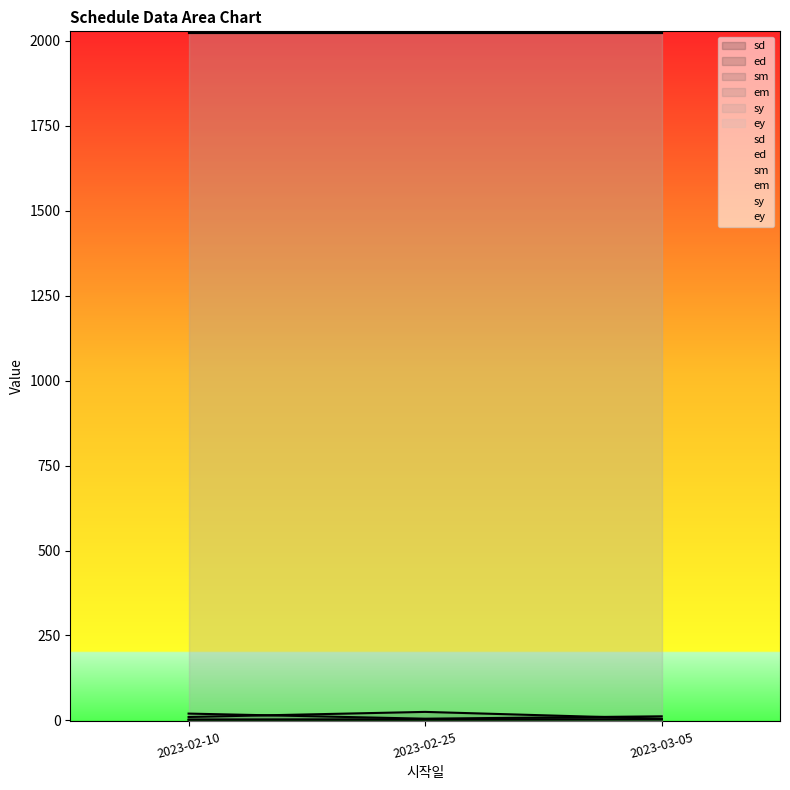

Between 2023-02-10 and 2023-03-05, which series saw the biggest shift?

ed